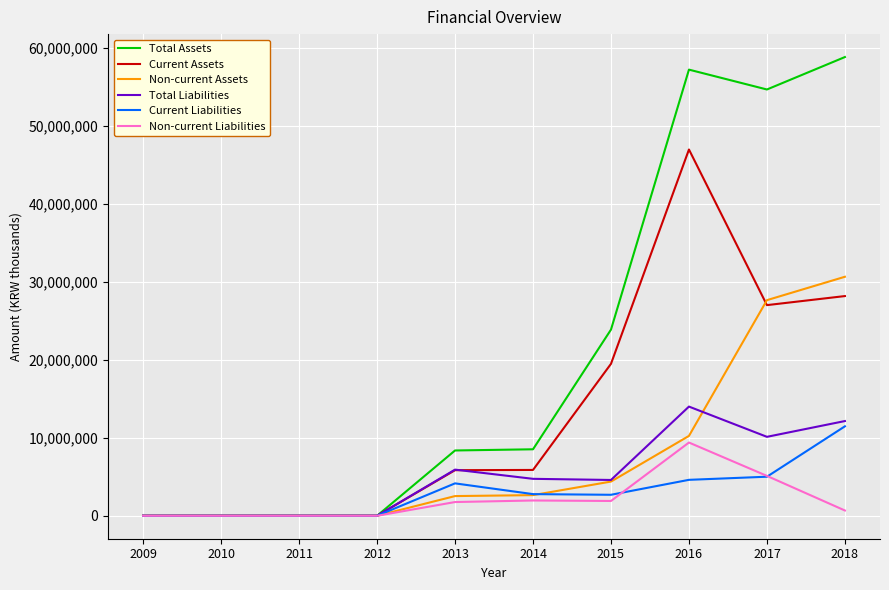

Which series has the widest spread of values?

Total Assets